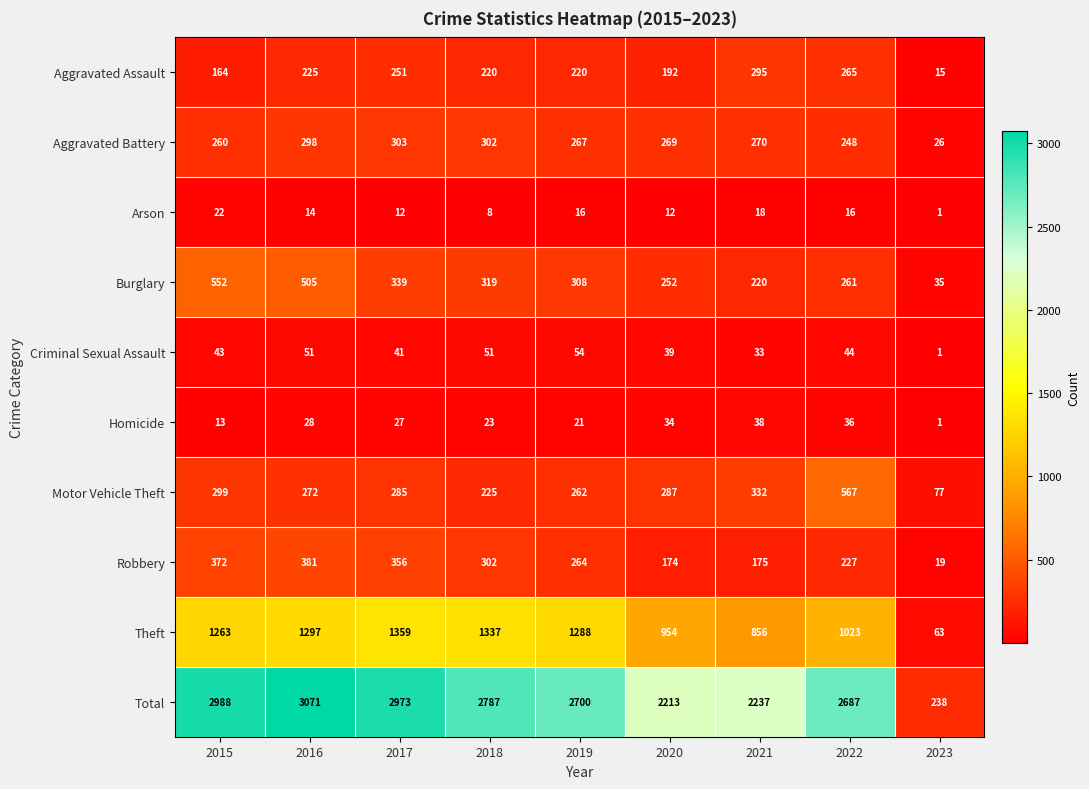

Which series changed the most between 2018 and 2019?

Total